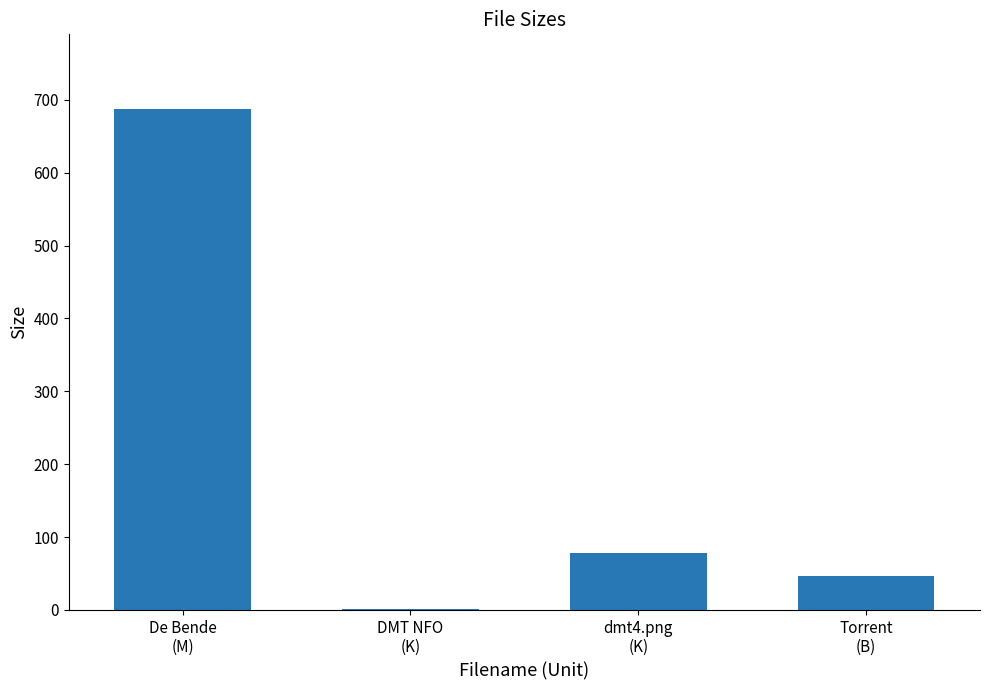

What is the sum of all values?

812.9